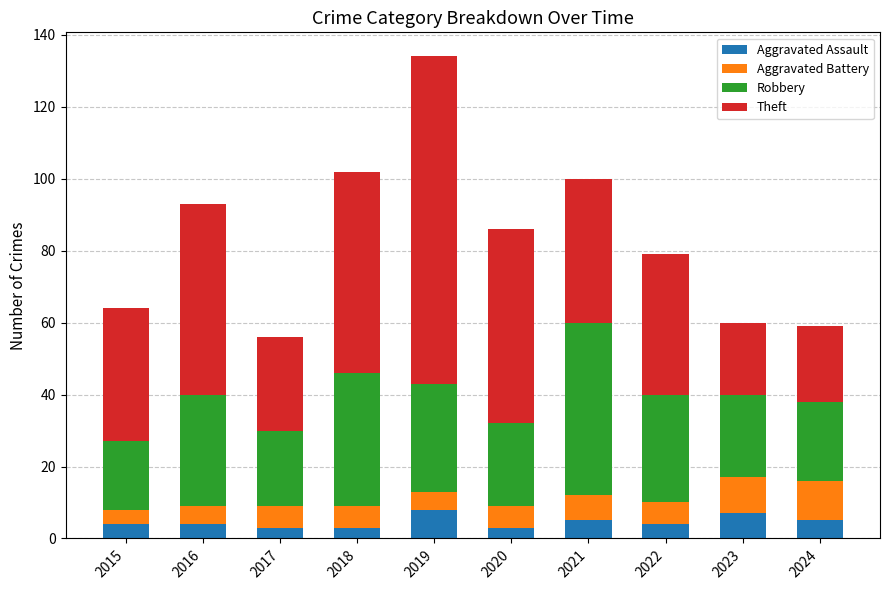

What is the maximum value for Aggravated Assault?

8